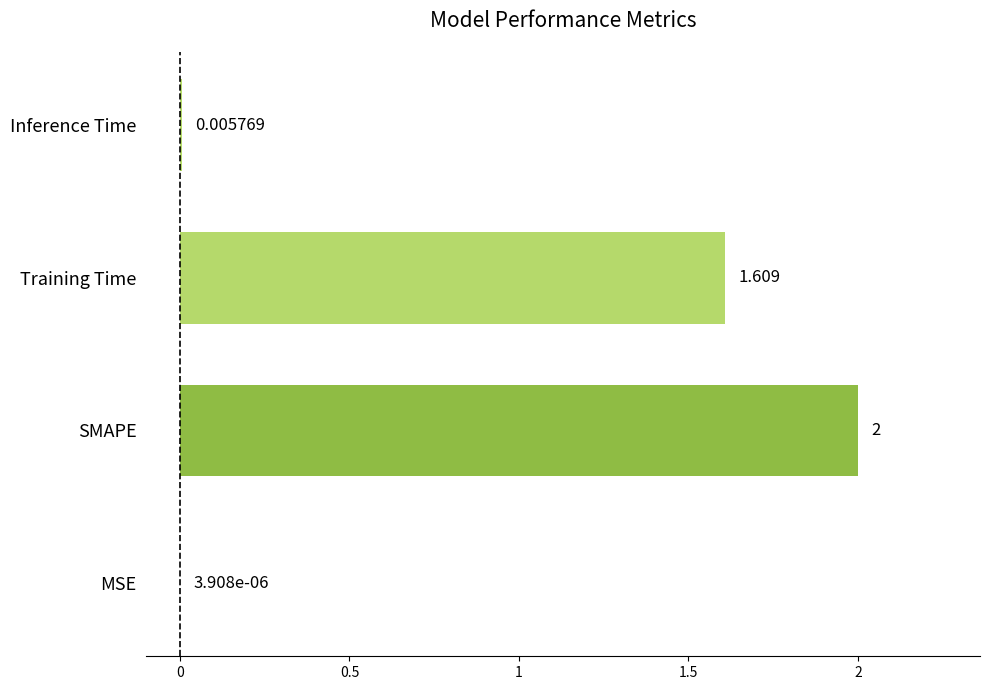

What is the average value?

0.9